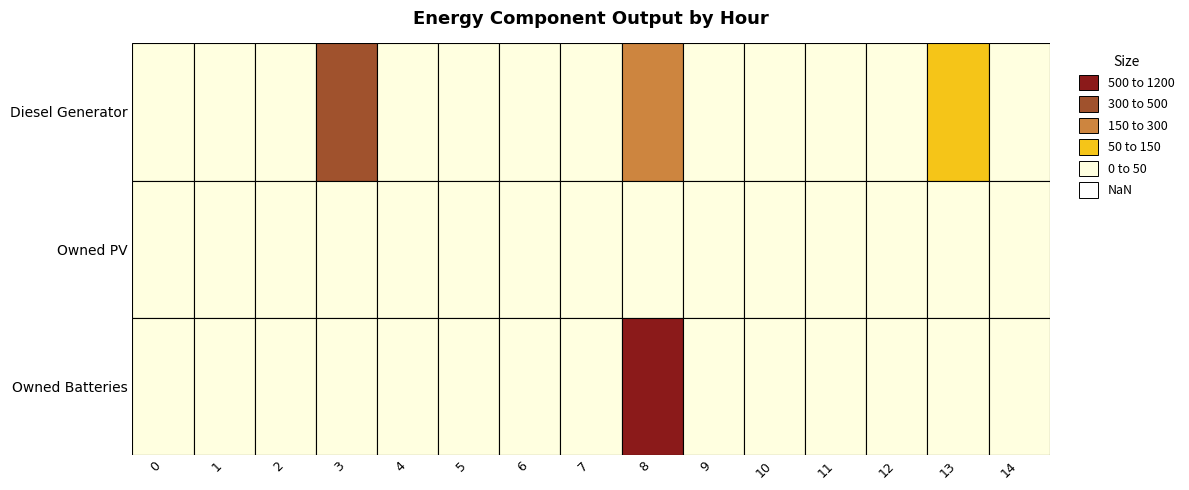

Rank the categories by Owned Batteries value from lowest to highest.

0, 1, 2, 3, 4, 5, 6, 7, 9, 10, 11, 12, 13, 14, 8